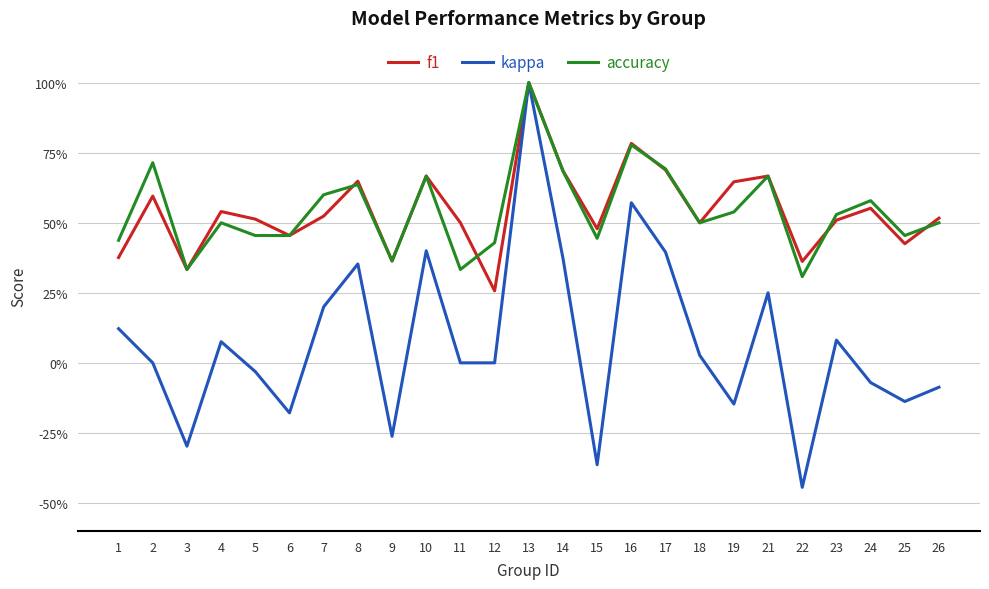

Rank the series at 10 from lowest to highest value.

kappa, f1, accuracy